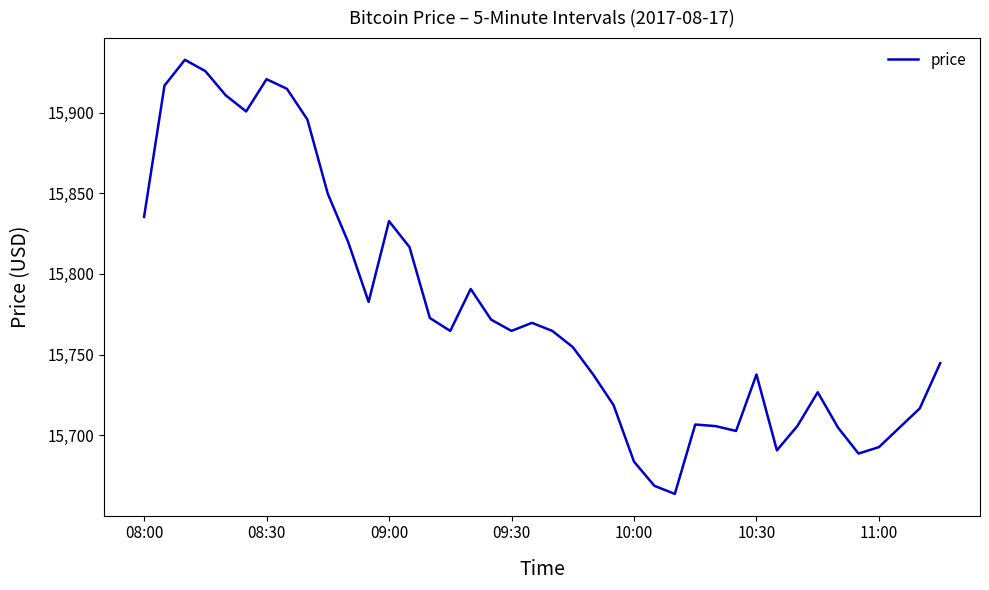

What is the smallest value displayed?

15663.5